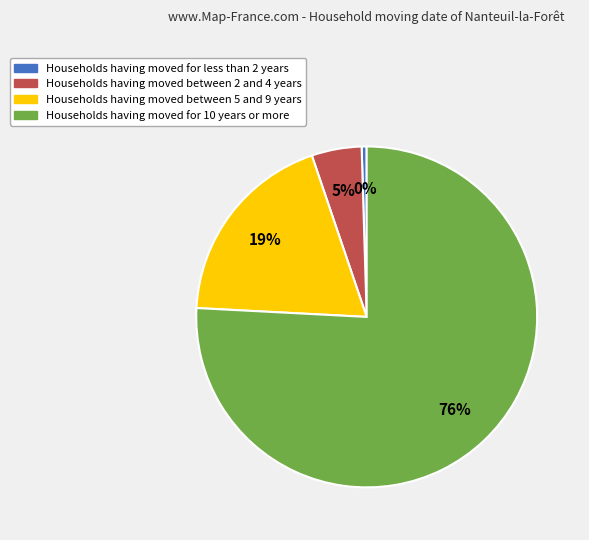

Is there a majority slice in this chart?

Yes